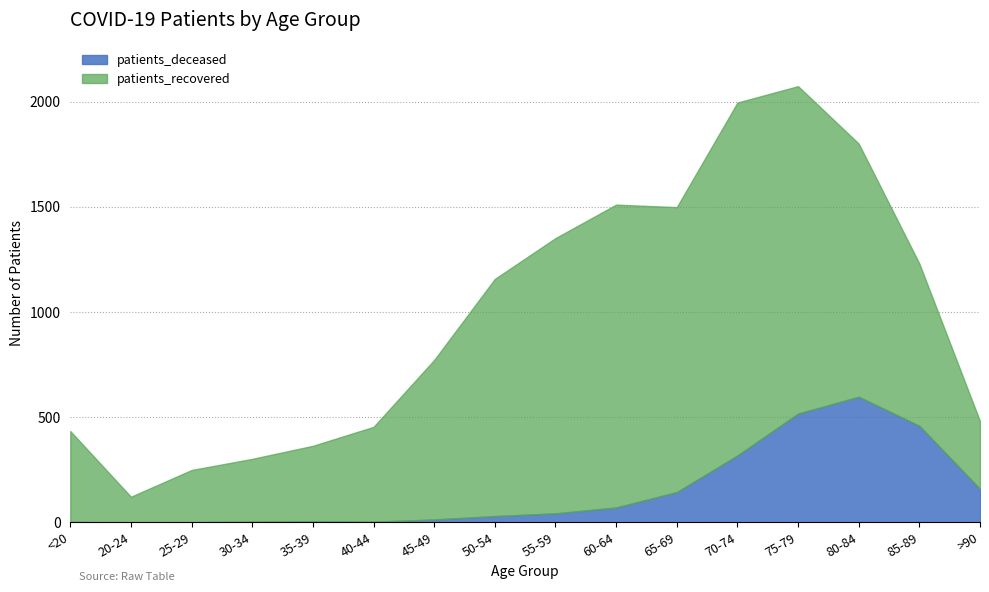

How many lines are shown in the chart?

2